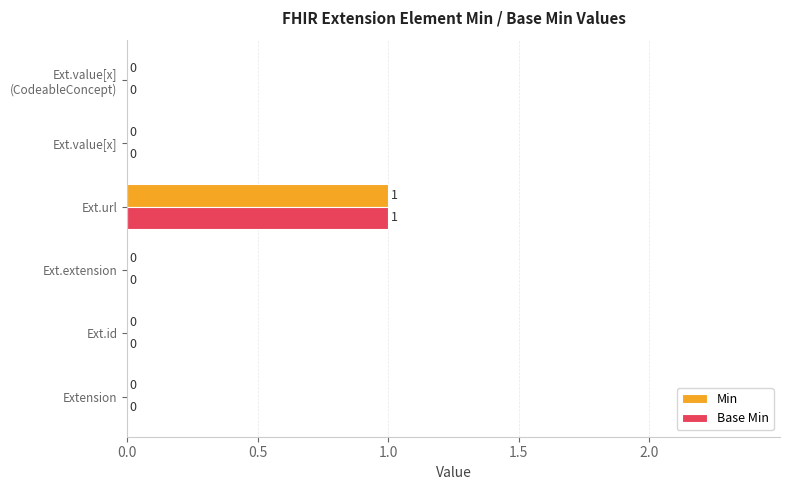

Which label corresponds to the largest value in the chart?

Ext.url